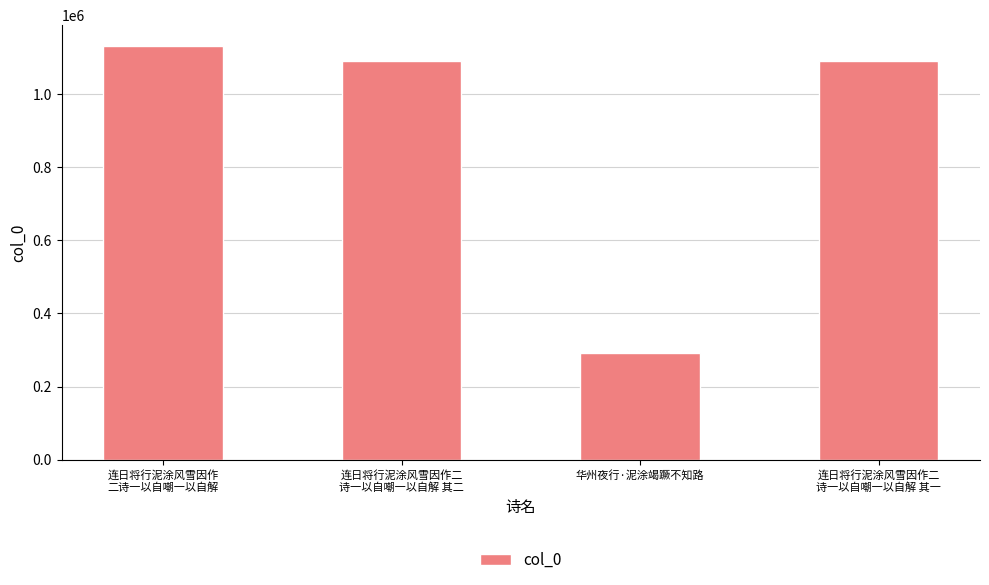

What is the sum of all values?

3603828